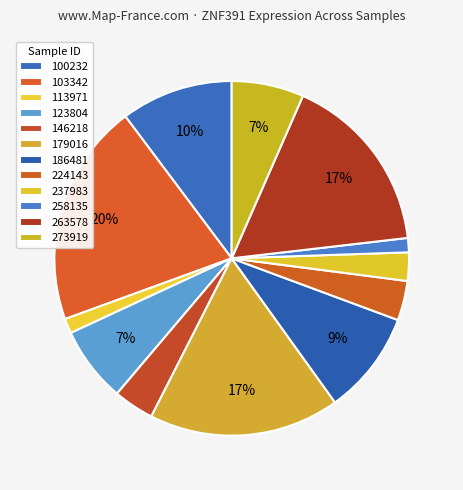

How many segments does this pie chart have?

12